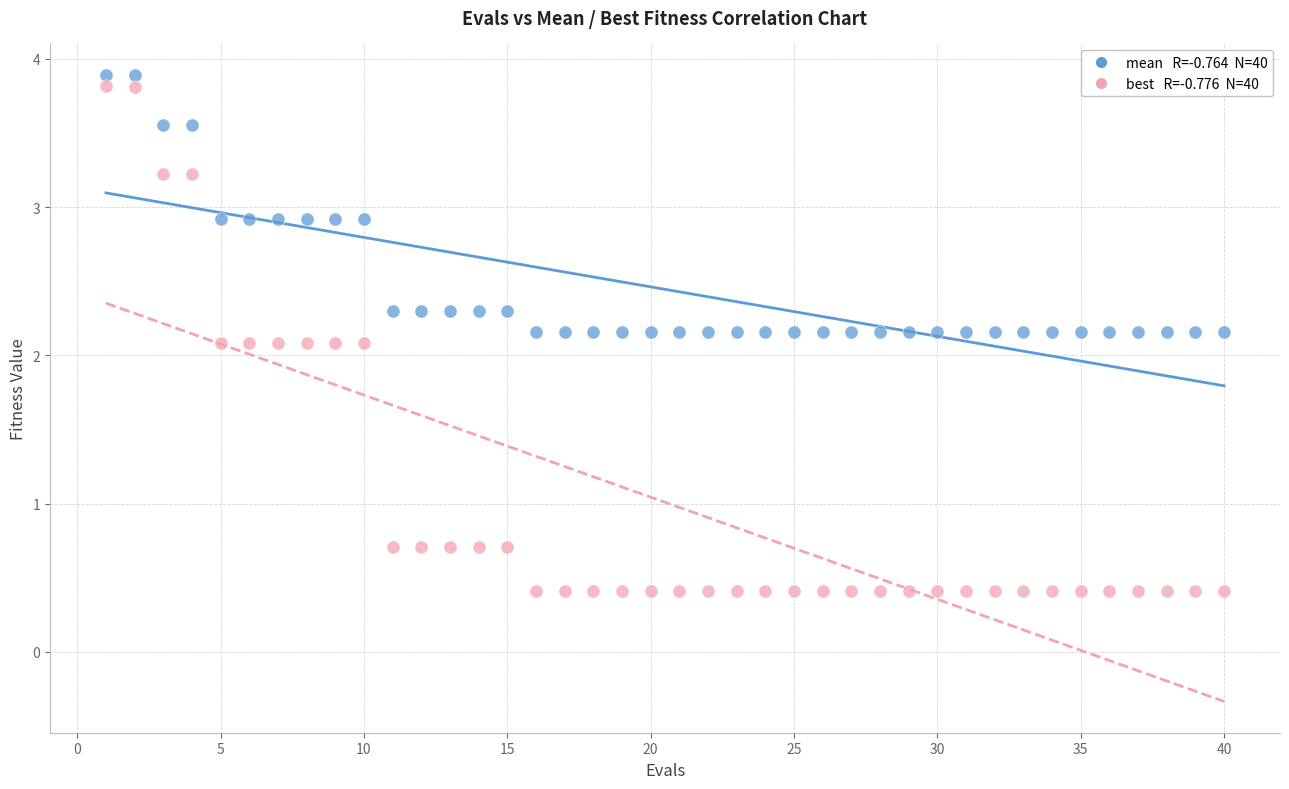

Across all data points, what is the range of X values (max minus min)?

39.0